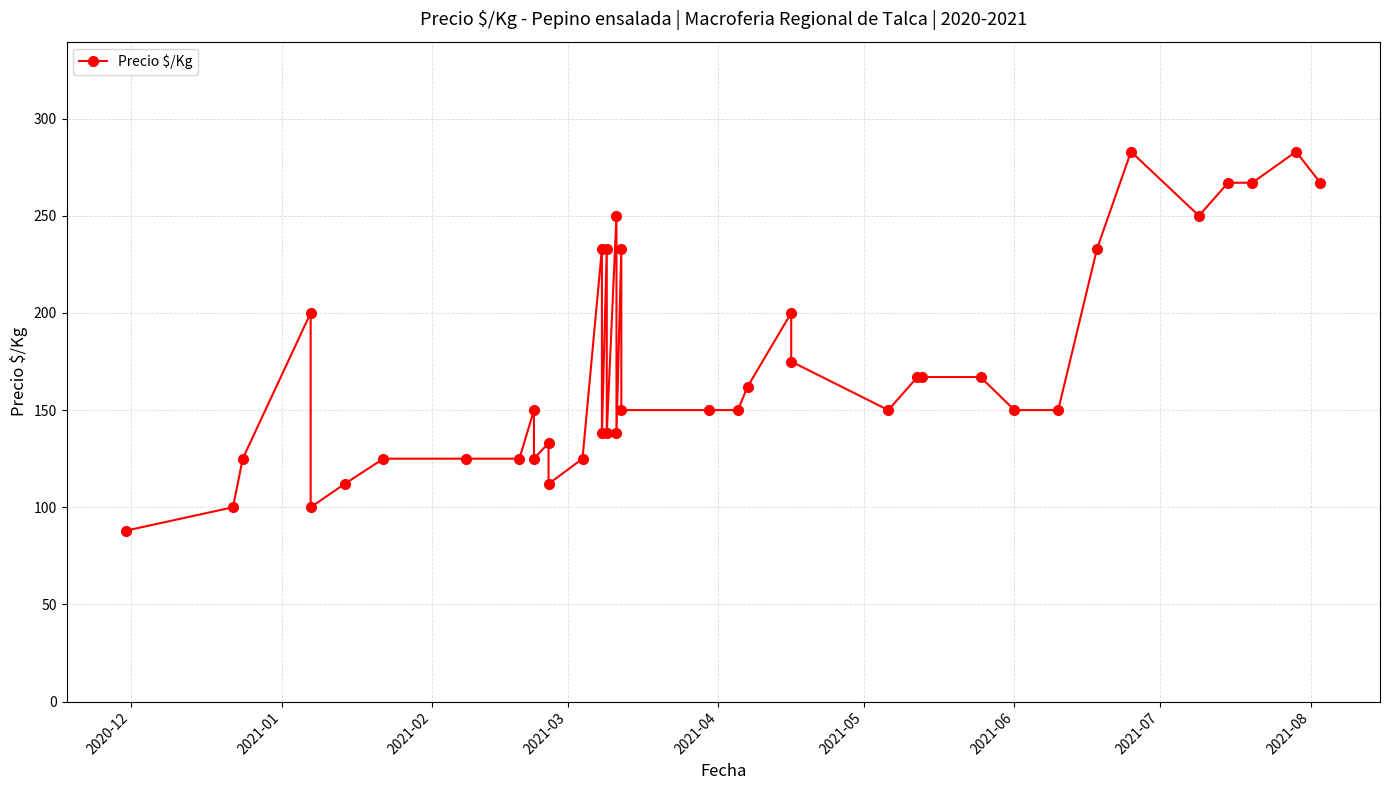

Does the chart display data point markers on the line(s)?

Yes